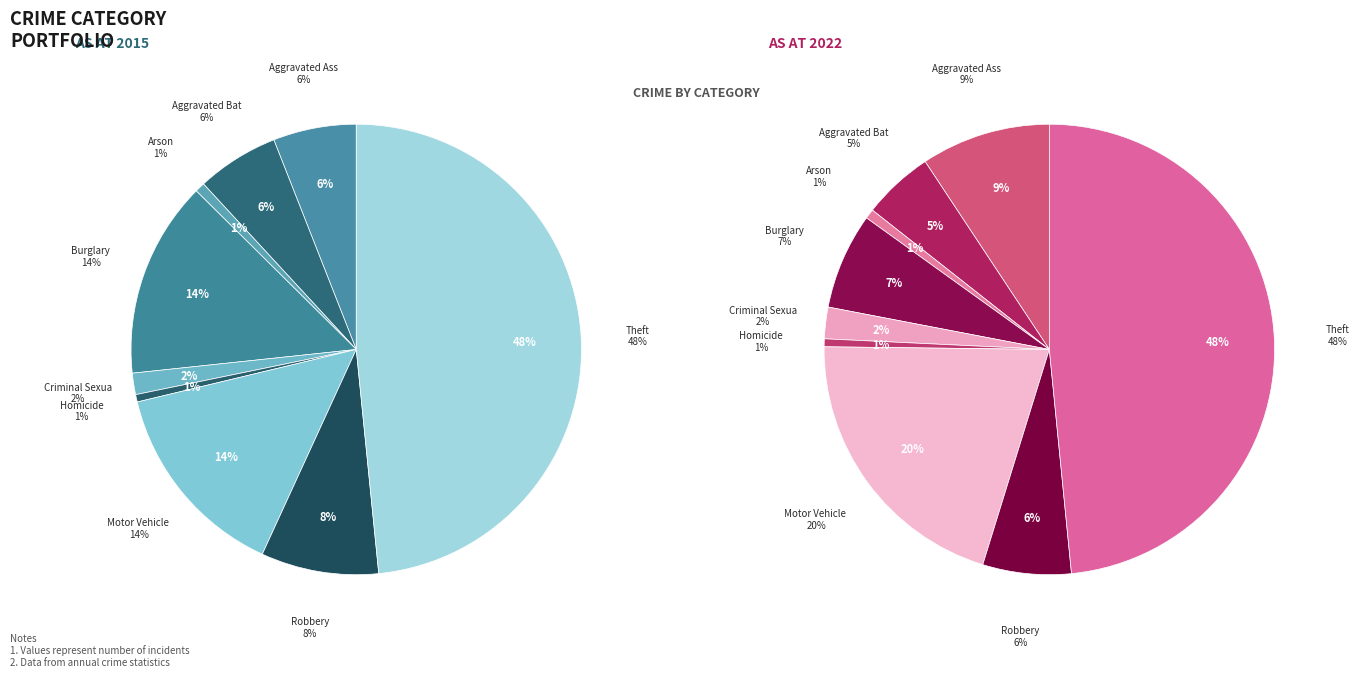

What percentage is the Theft slice, to the nearest percent?

48%